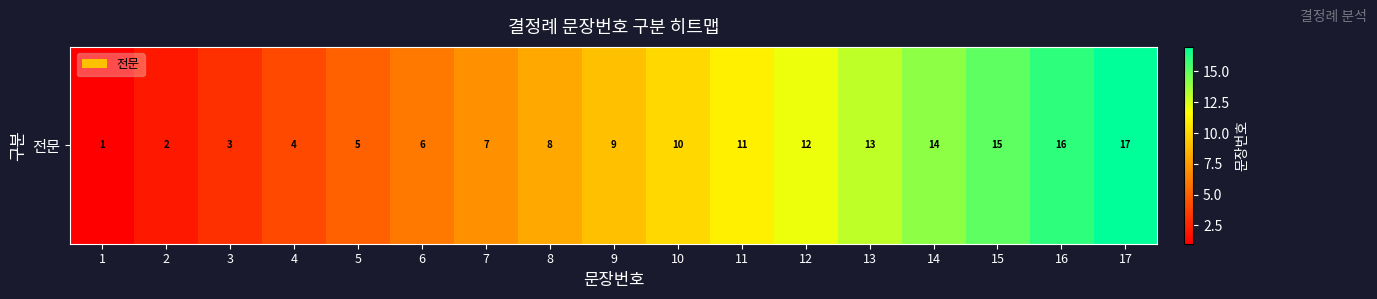

What is the change in value from 16 to 17?

+1